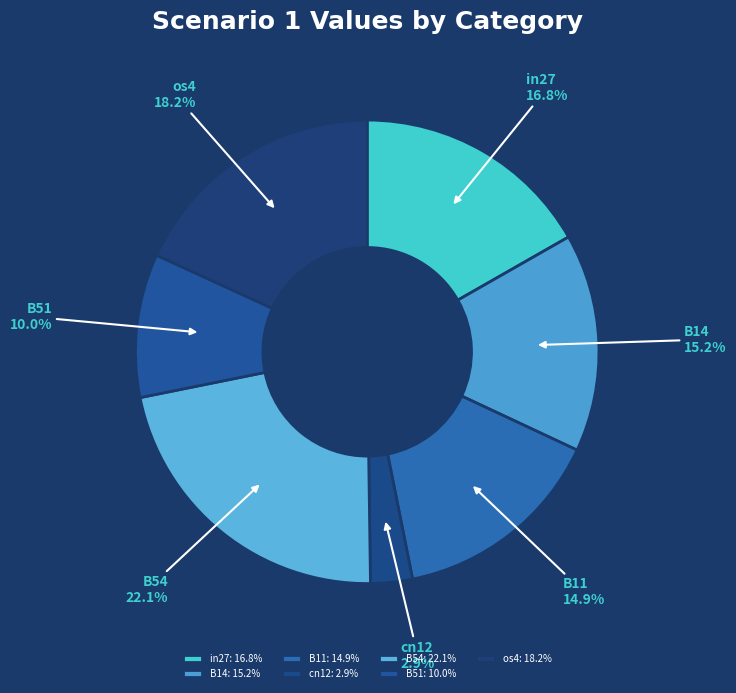

To the nearest percent, what is the combined percentage of B11 and B14?

30%